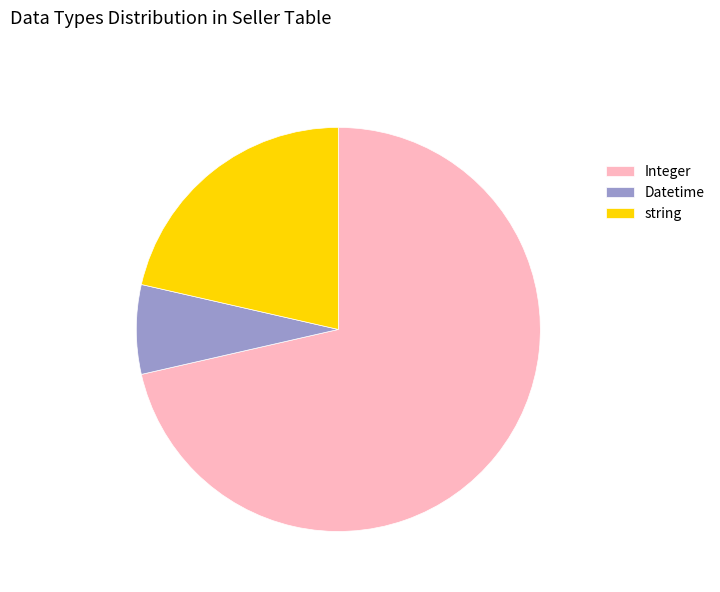

Is Integer the majority of the pie?

Yes